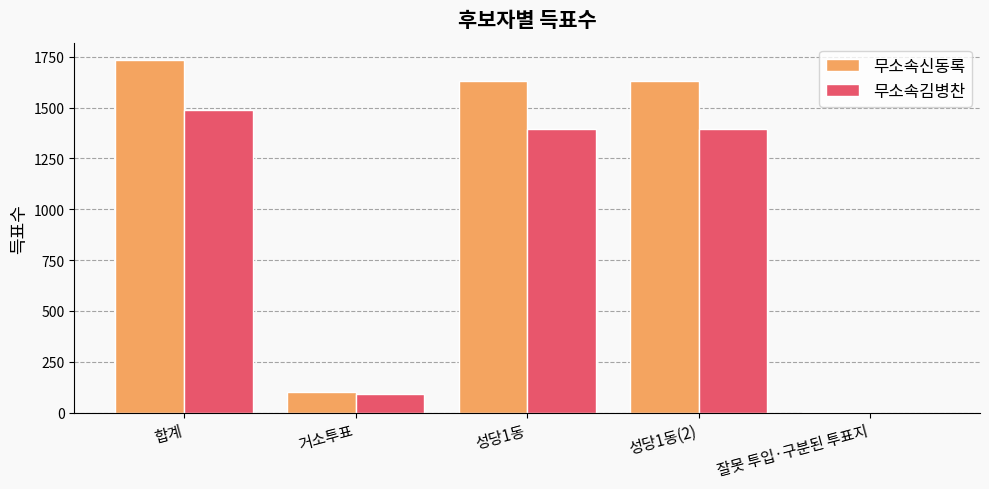

What is the average value of the 무소속김병찬 series?

875